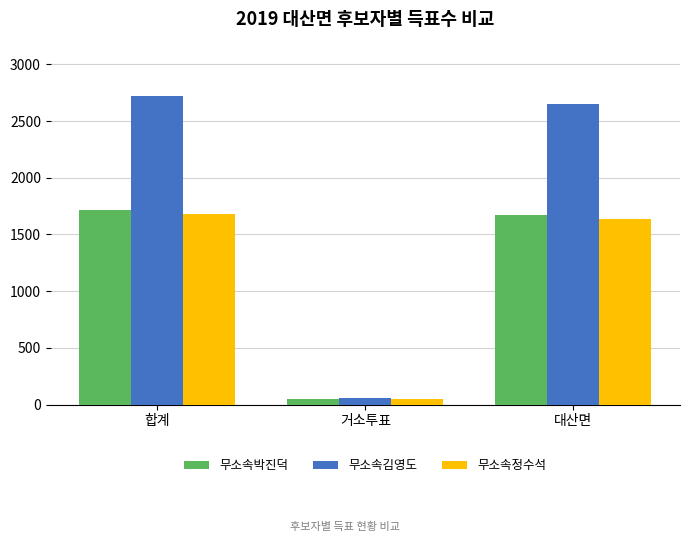

True or false: 무소속정수석 has a value of 1684 at 합계.

True